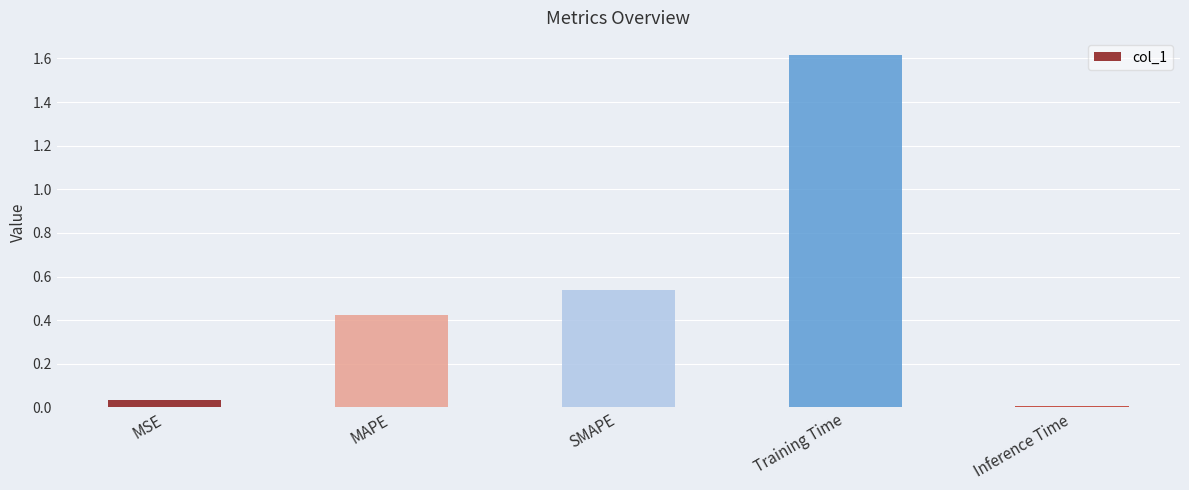

At which category does the chart reach its minimum across all series?

Inference Time